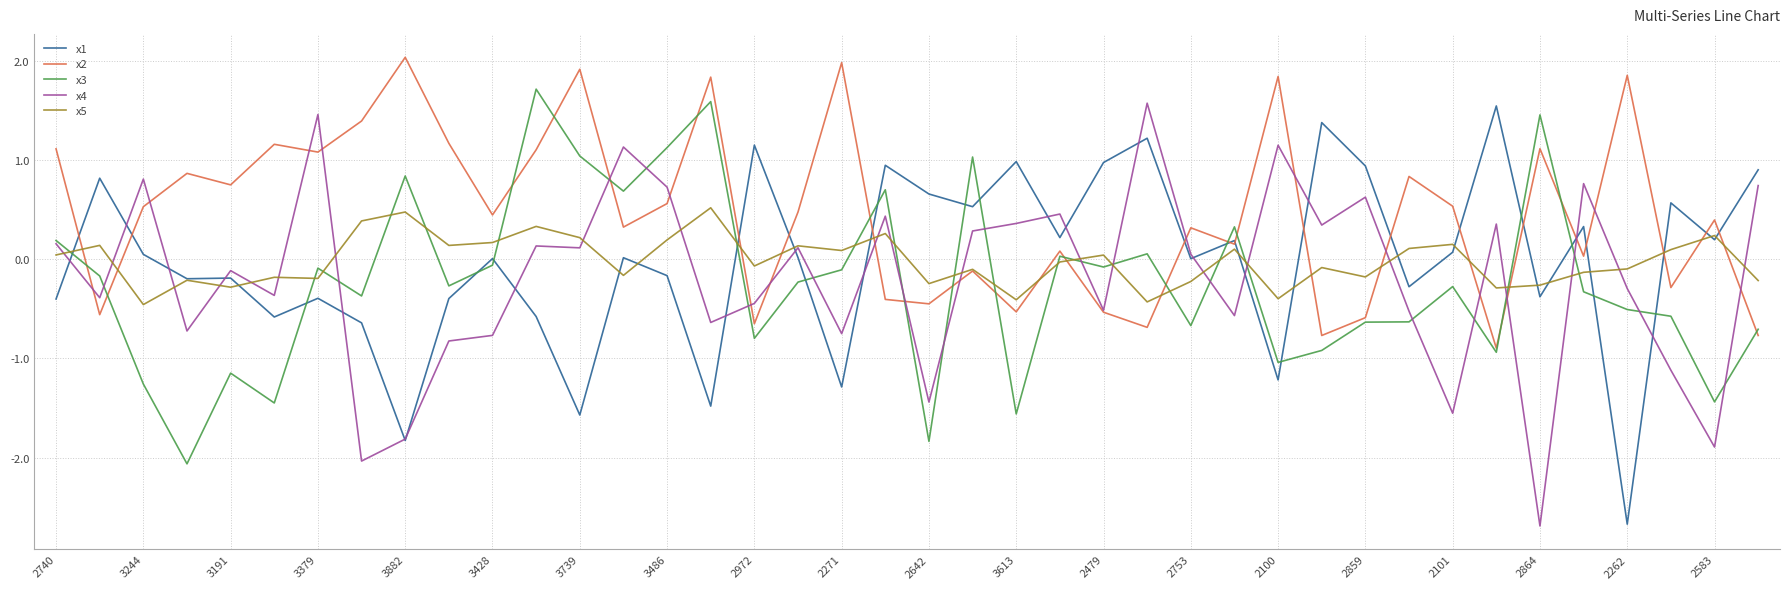

Which series has the largest total across all categories?

x2